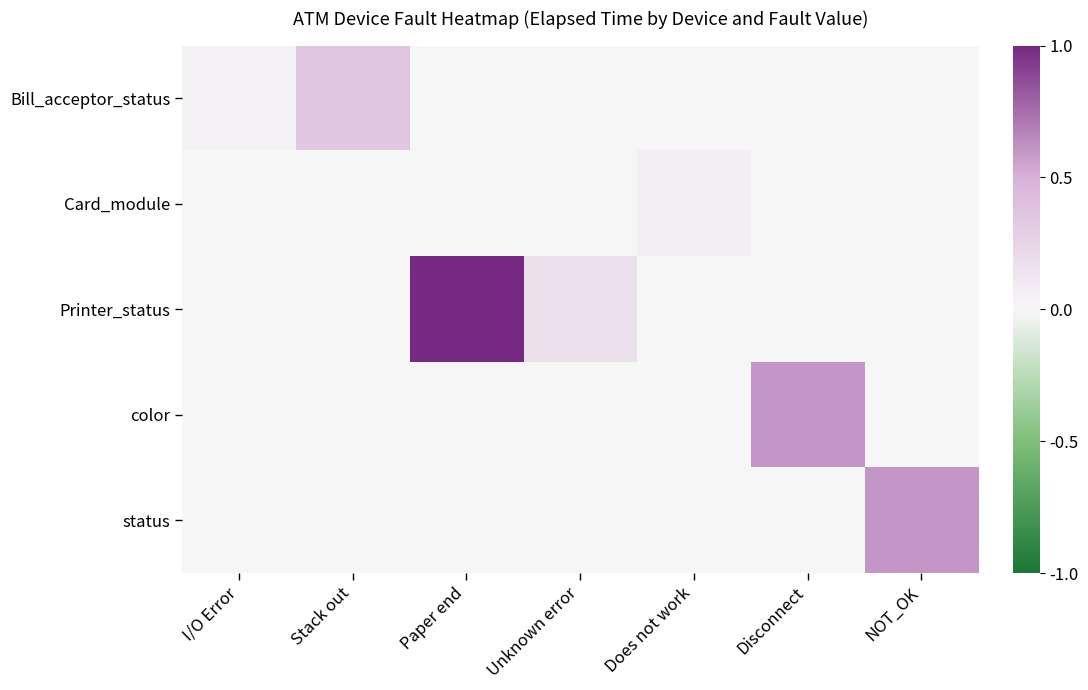

Which label corresponds to the largest value in the chart?

Paper end